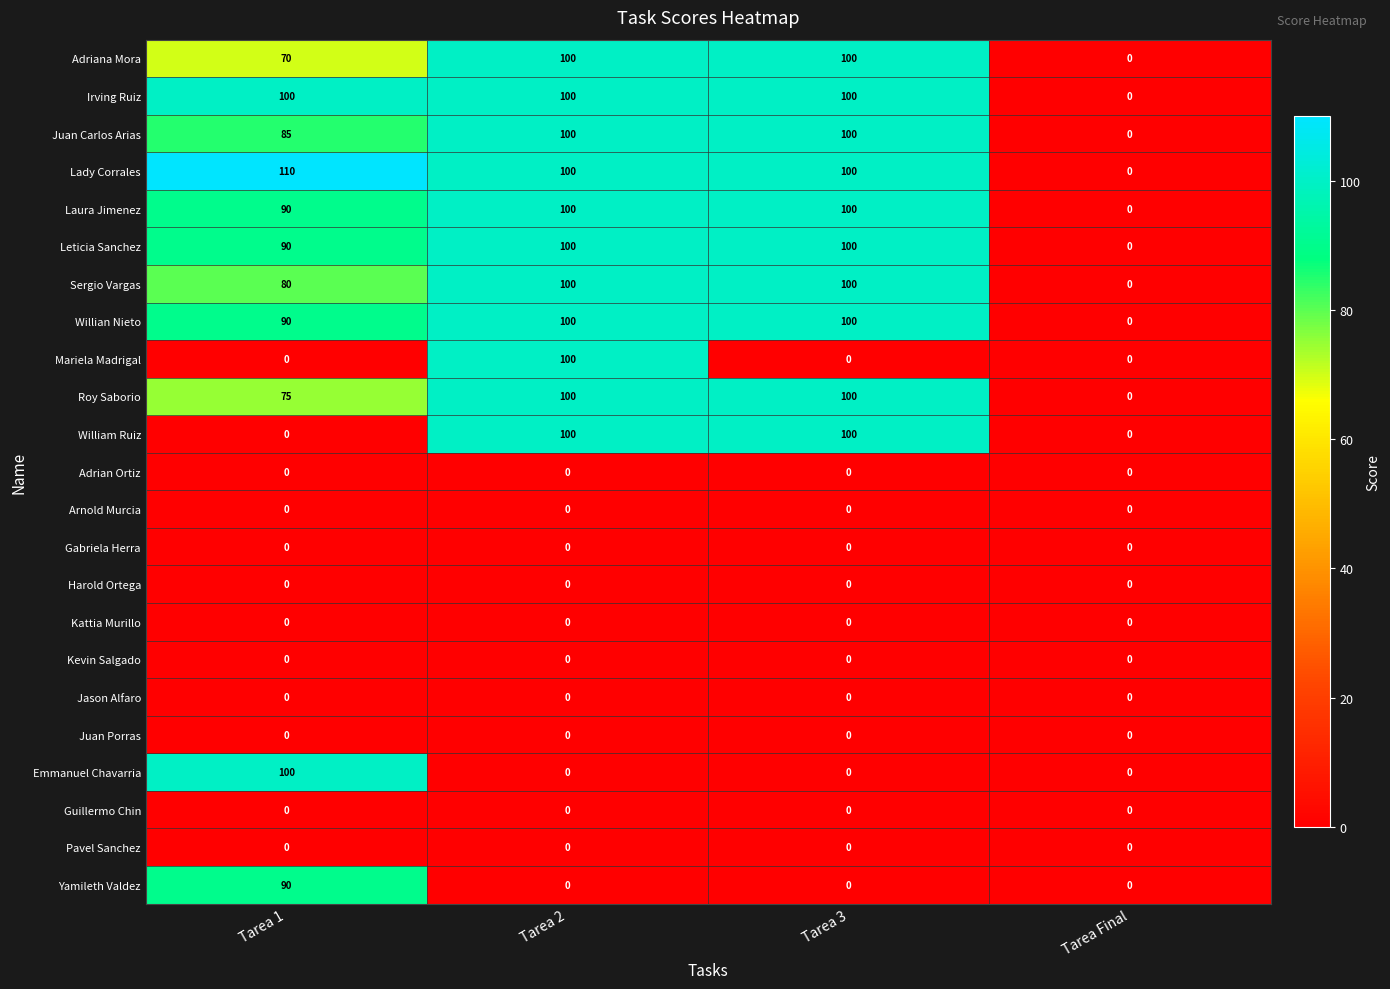

What is the spread (max minus min) of values at Tarea 1?

110